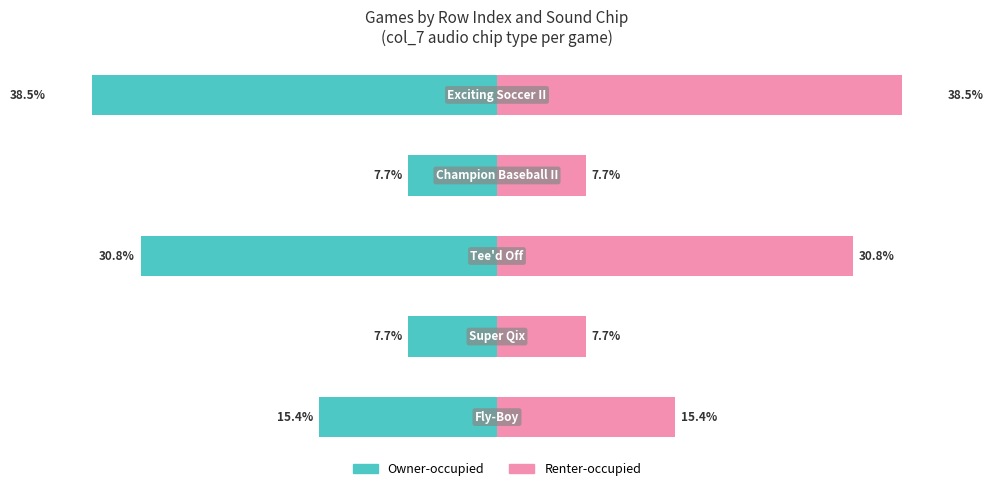

What is the sum of all Owner-occupied values?

-100.0